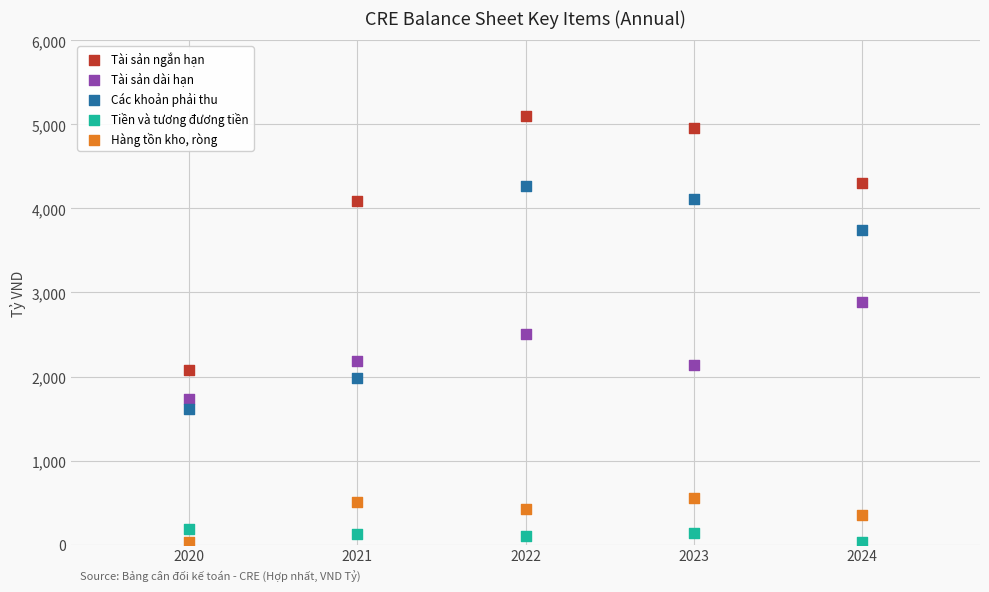

What are all the series names shown in the legend?

Tài sản ngắn hạn, Tài sản dài hạn, Các khoản phải thu, Tiền và tương đương tiền, Hàng tồn kho, ròng